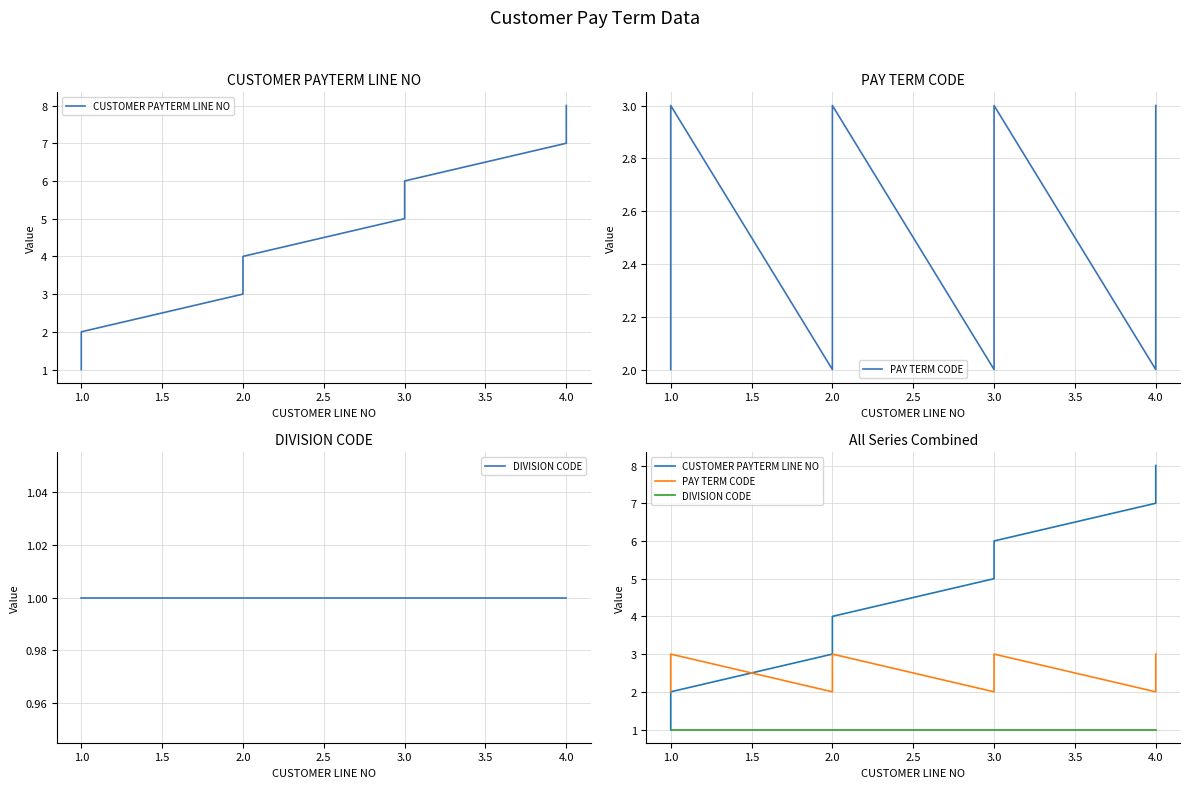

Between which two adjacent categories do CUSTOMER PAYTERM LINE NO and PAY TERM CODE first intersect?

1.0 and 2.0